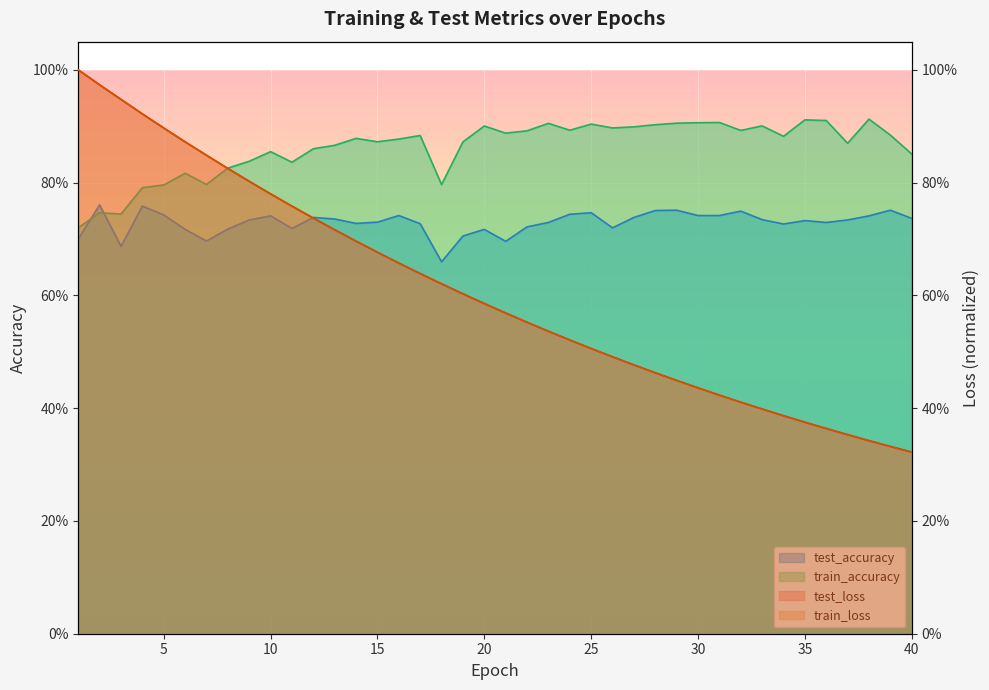

At which category is the sum across all series the highest?

2